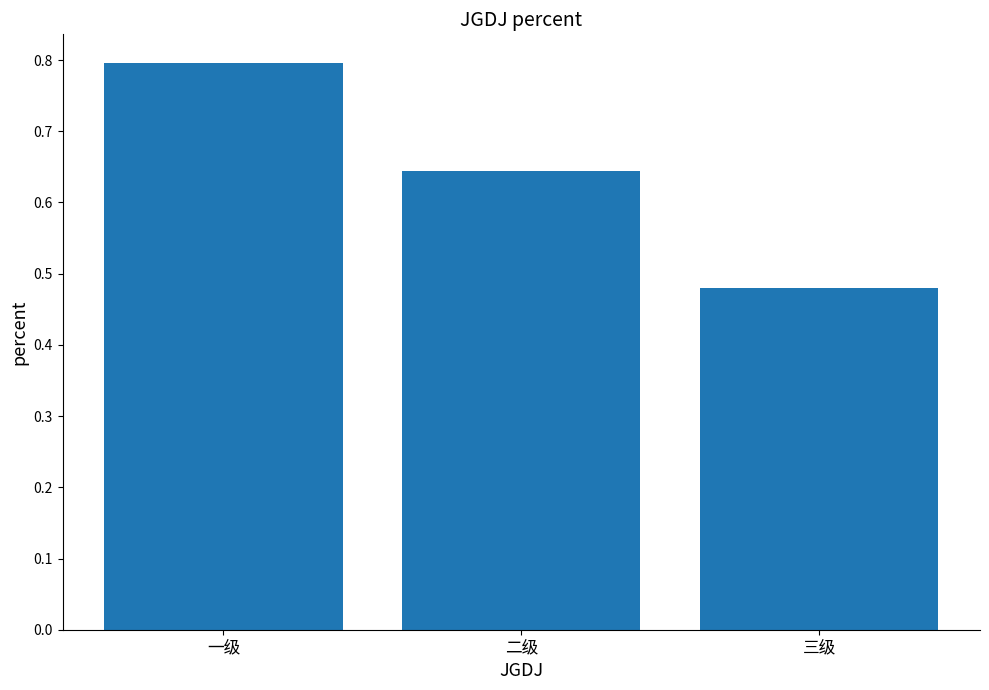

Rank the categories by value from highest to lowest.

一级, 二级, 三级